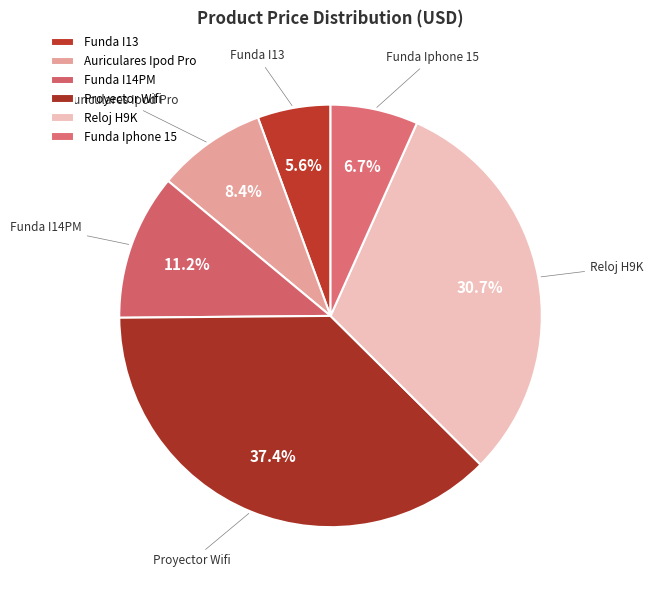

Rank the categories by value from highest to lowest.

Proyector Wifi, Reloj H9K, Funda I14PM, Auriculares Ipod Pro, Funda Iphone 15, Funda I13